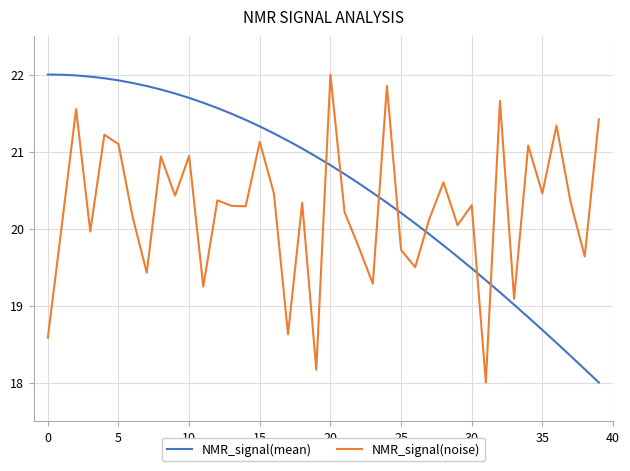

What is the average value of the NMR_signal(noise) series?

20.2